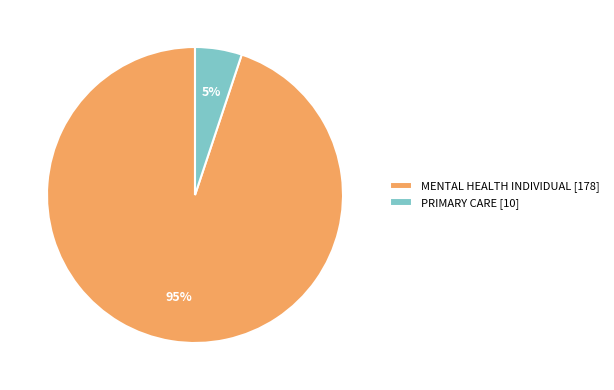

Which category accounts for the majority?

MENTAL HEALTH INDIVIDUAL